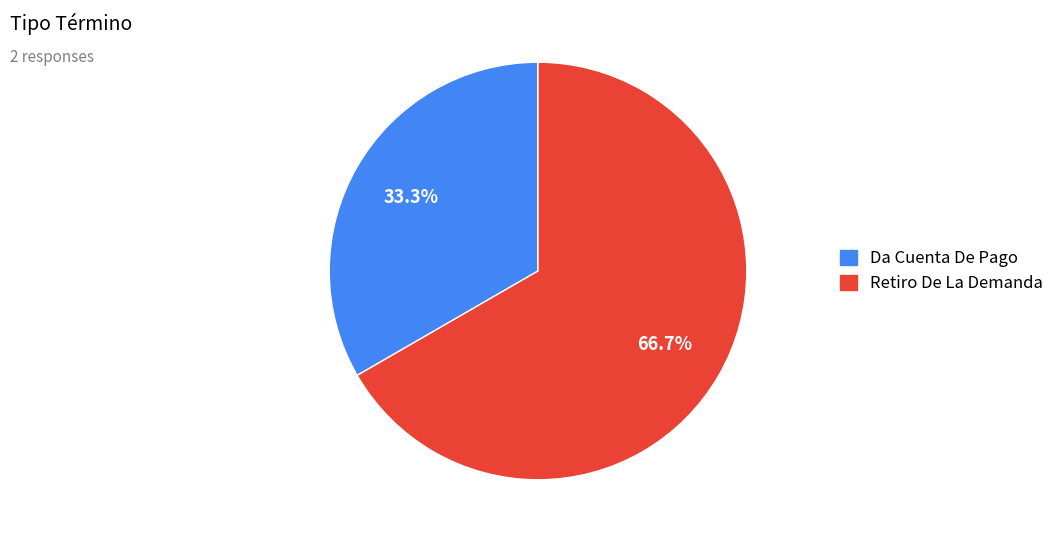

Combined, do Da Cuenta De Pago and Retiro De La Demanda account for over 50%?

Yes